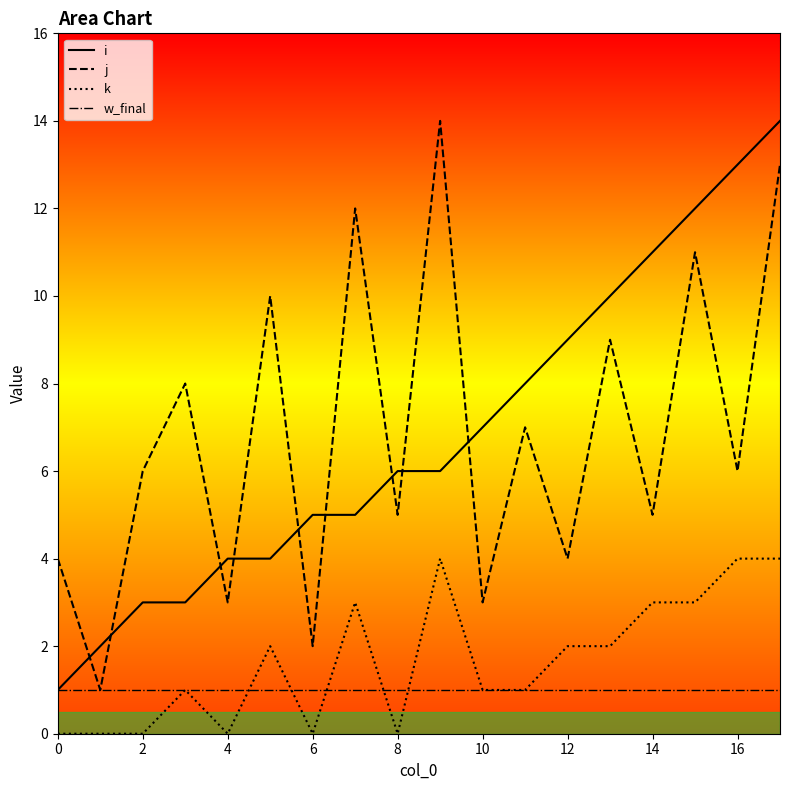

How many values in the j series exceed 6?

8